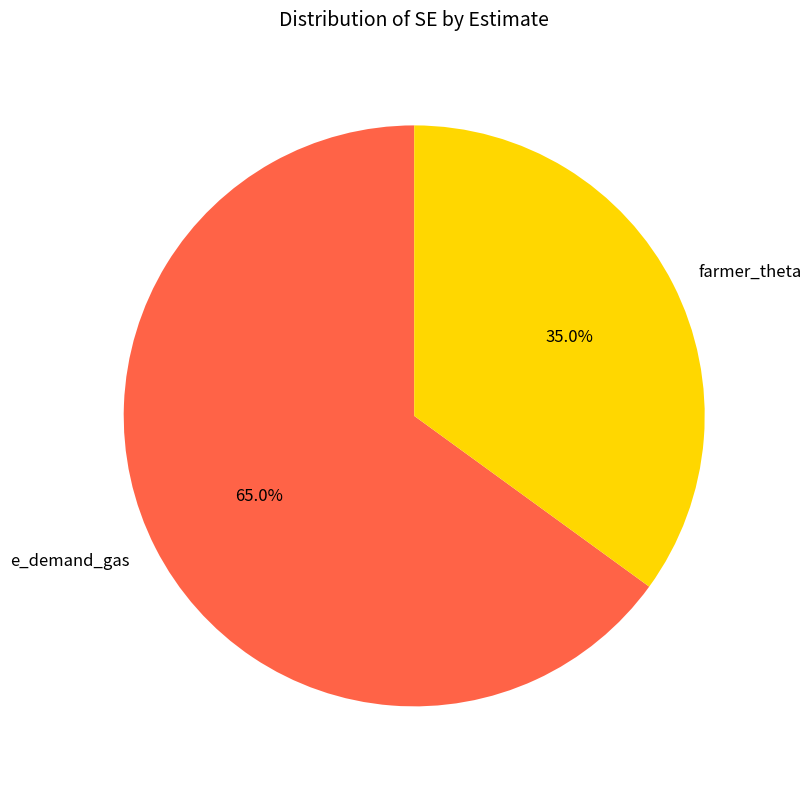

To the nearest percent, what is the difference between the e_demand_gas and farmer_theta slice percentages?

30%